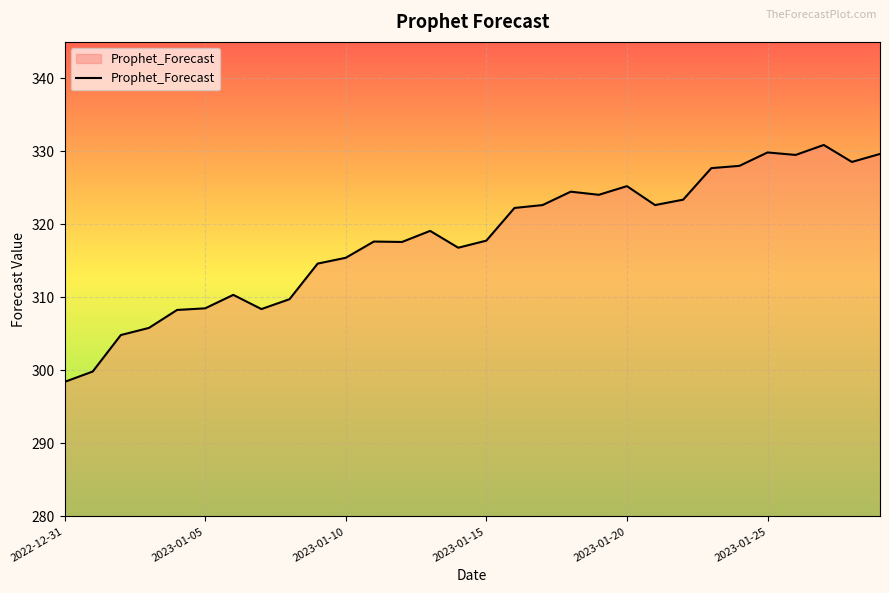

What is the greatest value displayed?

330.9